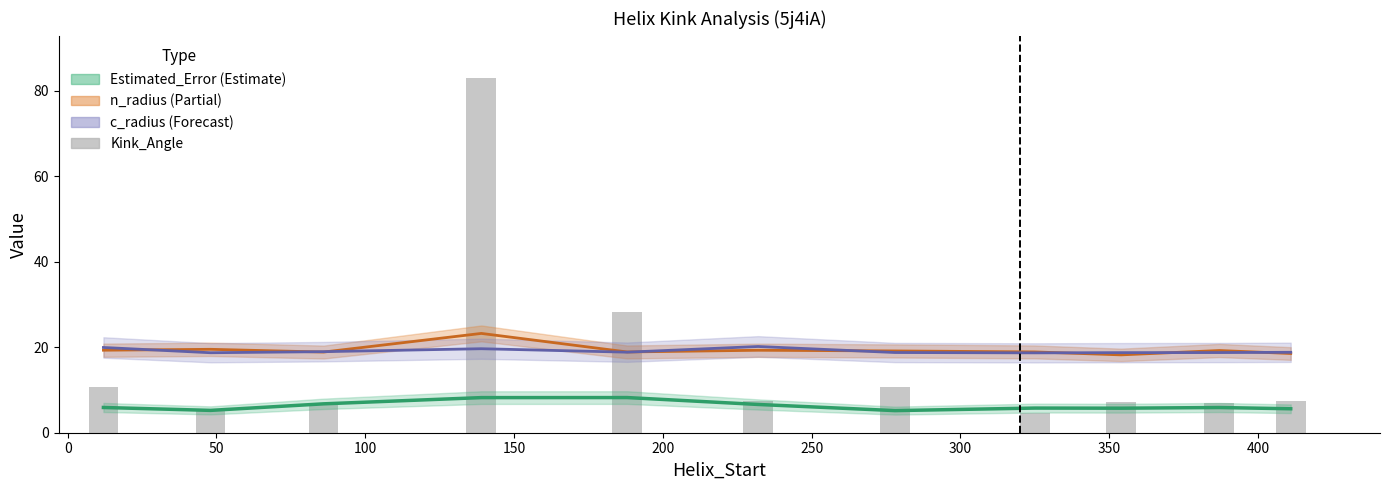

Does the chart contain stacked bars?

No